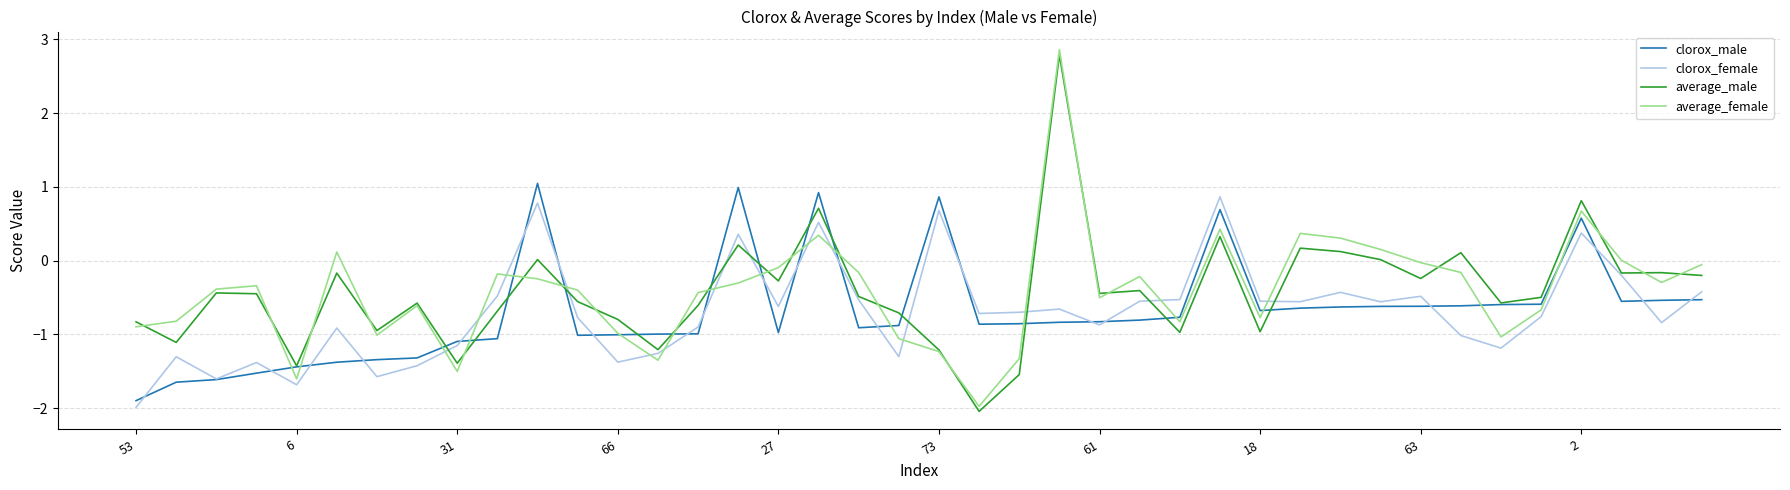

What is the greatest value displayed?

2.9